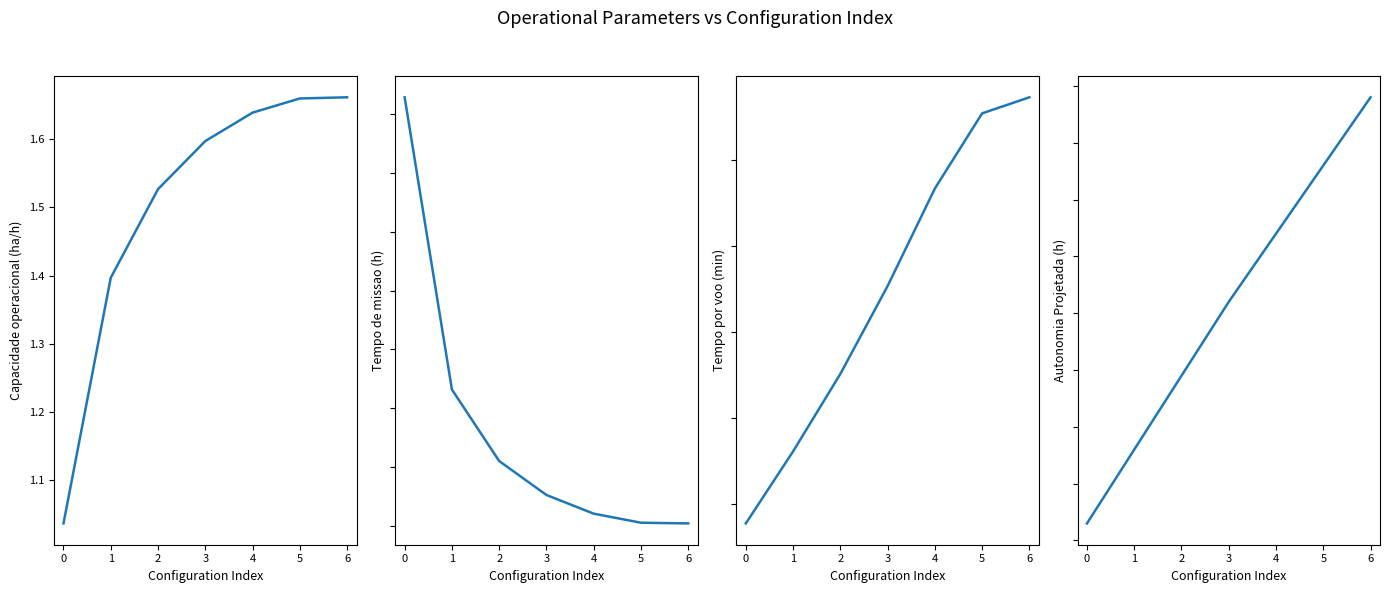

True or false: Tempo de missao [h] has more than 0 points higher than both neighbors.

False